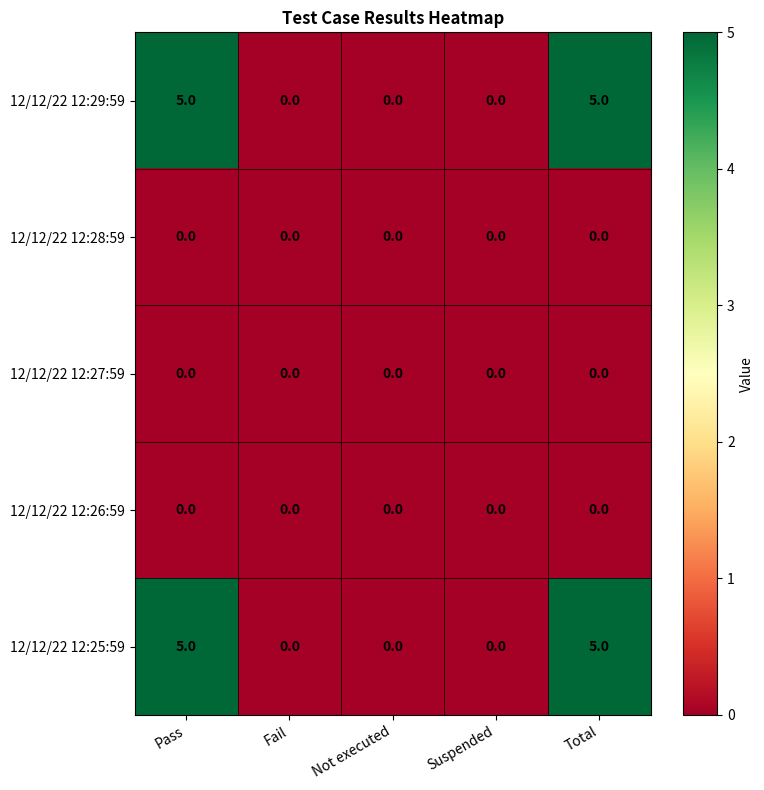

Reading right to left, transcribe all the data shown in this chart.

12/12/22 12:29:59: 5	0	0	0	5
12/12/22 12:28:59: 0	0	0	0	0
12/12/22 12:27:59: 0	0	0	0	0
12/12/22 12:26:59: 0	0	0	0	0
12/12/22 12:25:59: 5	0	0	0	5